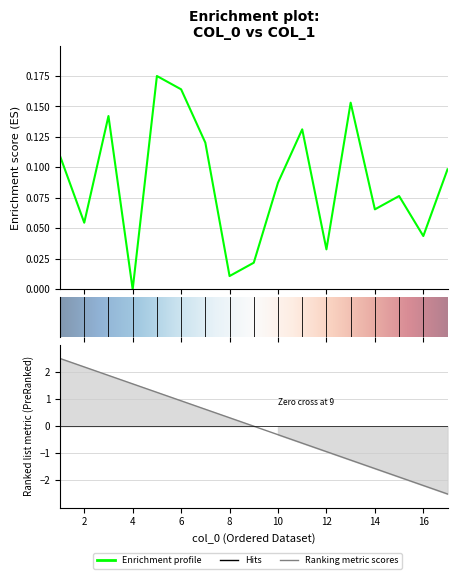

Does the chart display data point markers on the line(s)?

No